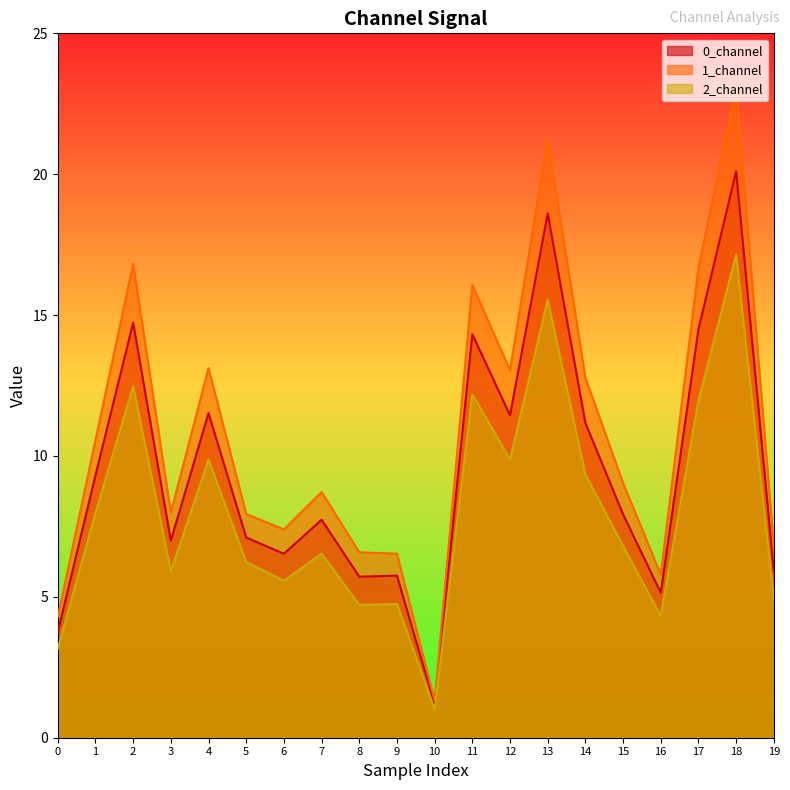

What is the sum of the 2_channel values at 17 and 10?

13.0